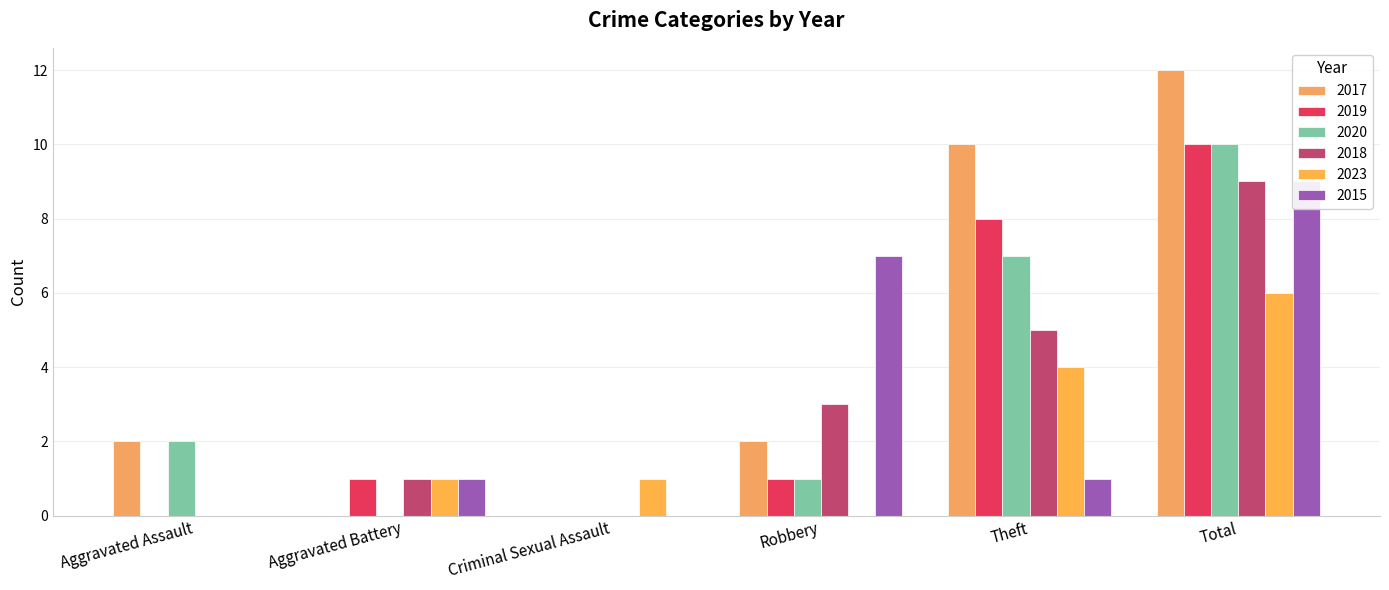

What is the label of the 1st bar from the left?

Aggravated Assault